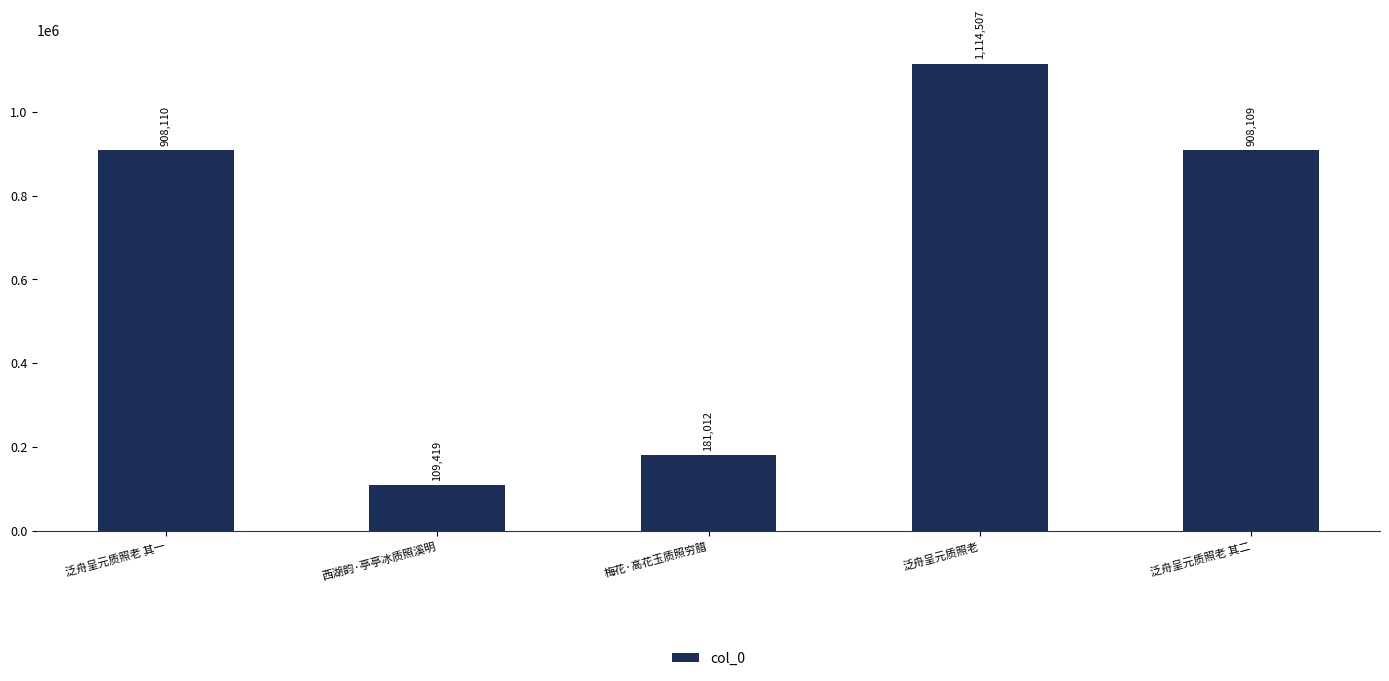

What is the sum of the values at 泛舟呈元质照老 and 泛舟呈元质照老 其二?

2022616